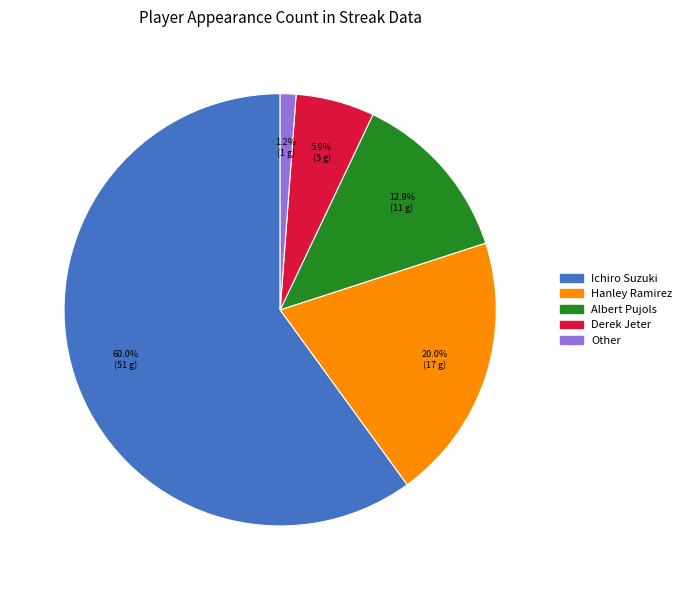

The Derek Jeter slice represents 6% of the pie. True or false?

True